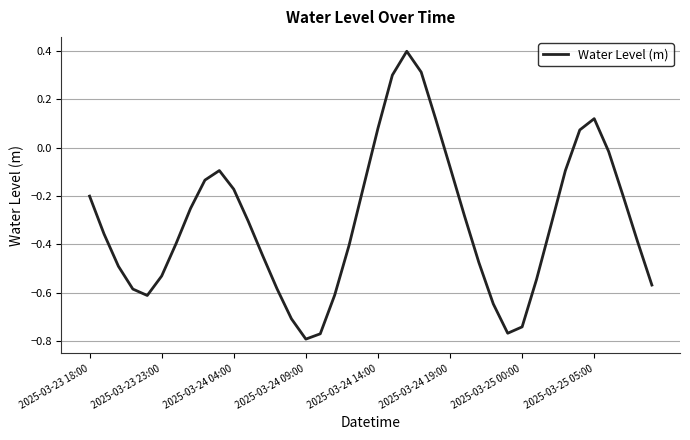

How many lines are shown in the chart?

1